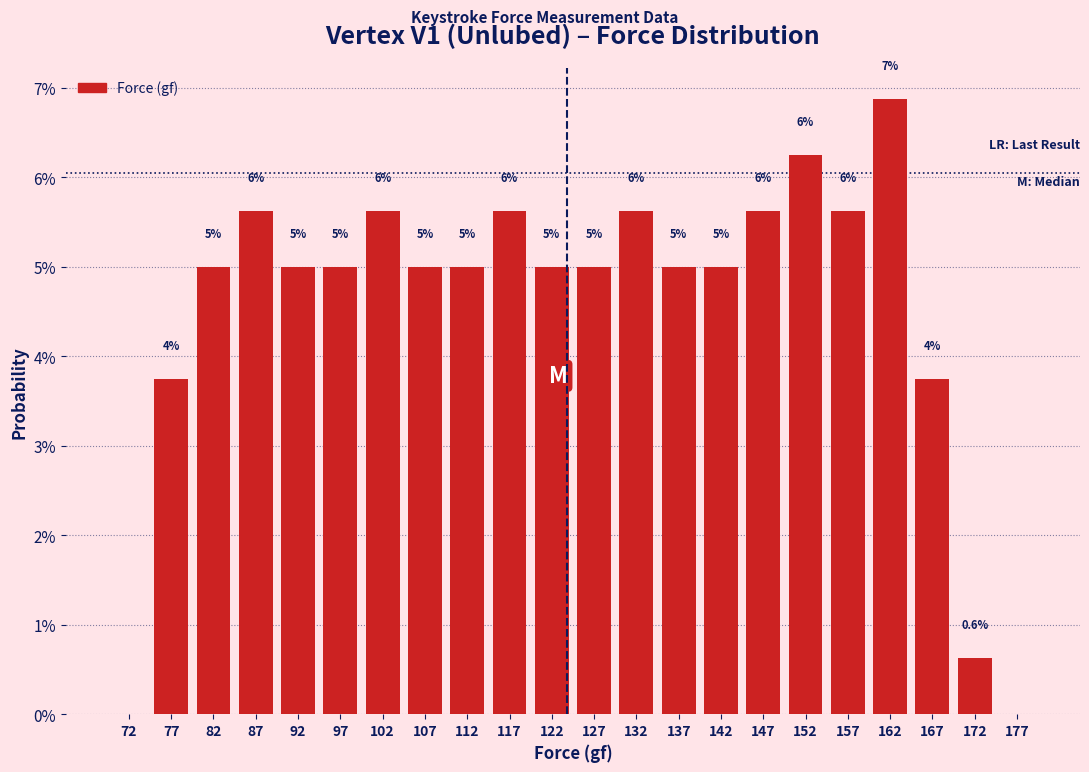

Over which range of the x-axis is the bar tallest?

160 to 165